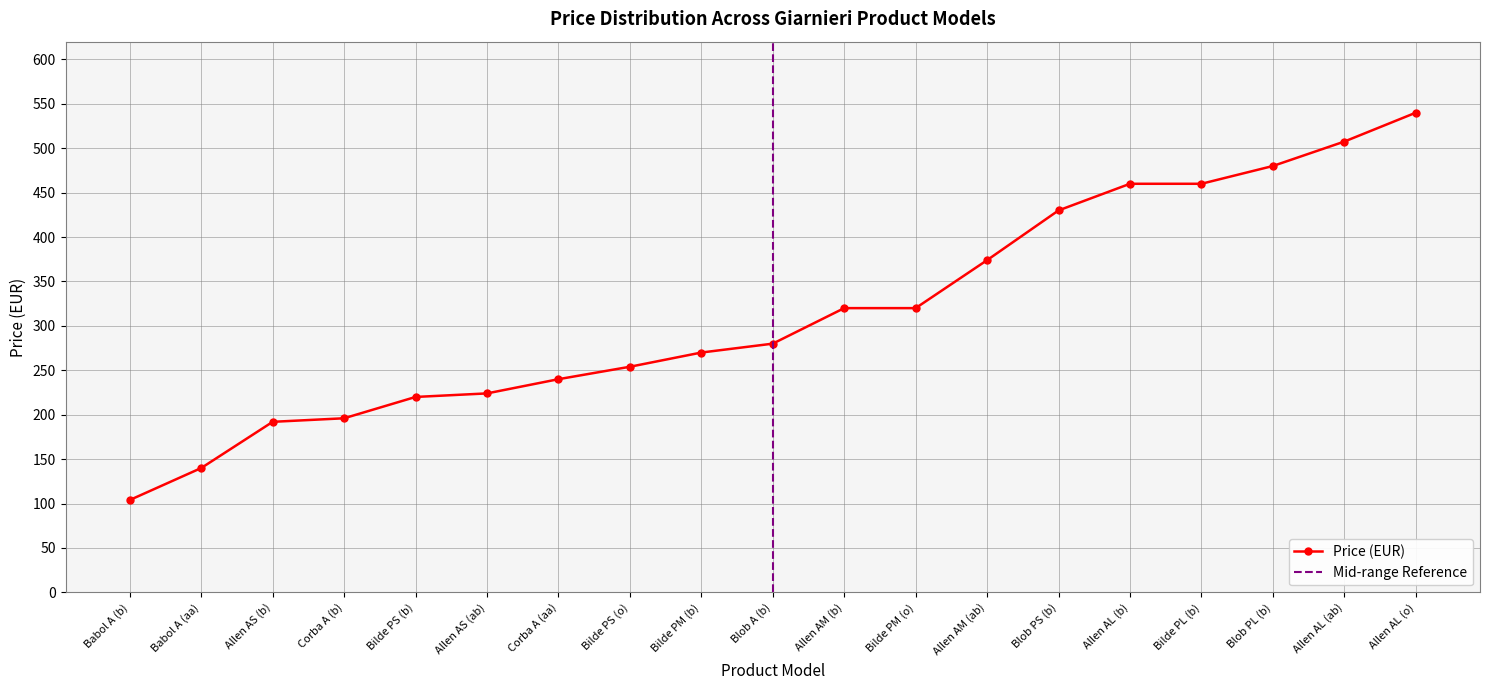

What is the sum of the values at Allen AM (ab) and Corba A (b)?

570.0